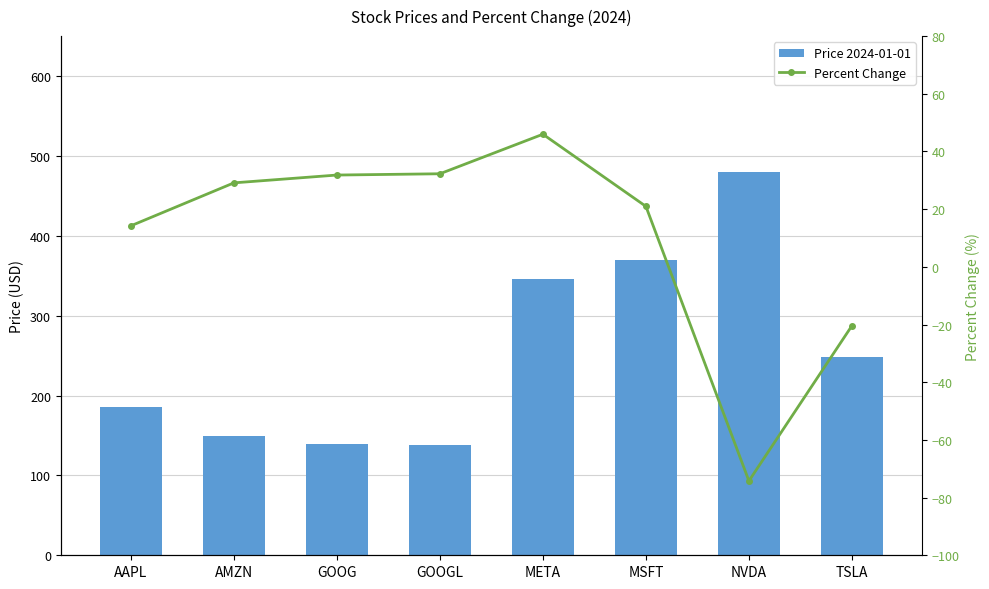

List the labels in order of Percent Change value, smallest first.

NVDA, TSLA, AAPL, MSFT, AMZN, GOOG, GOOGL, META